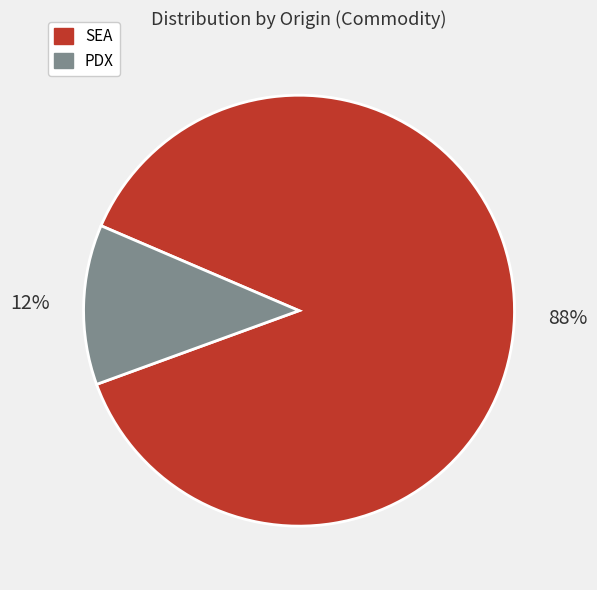

Rank the categories by value from lowest to highest.

PDX, SEA